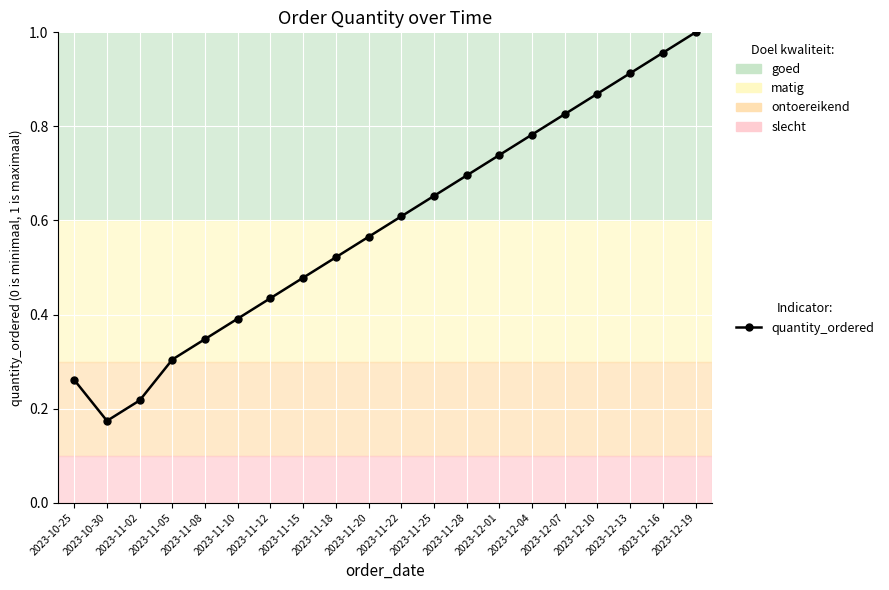

At which category does the chart reach its peak across all series?

2023-12-19